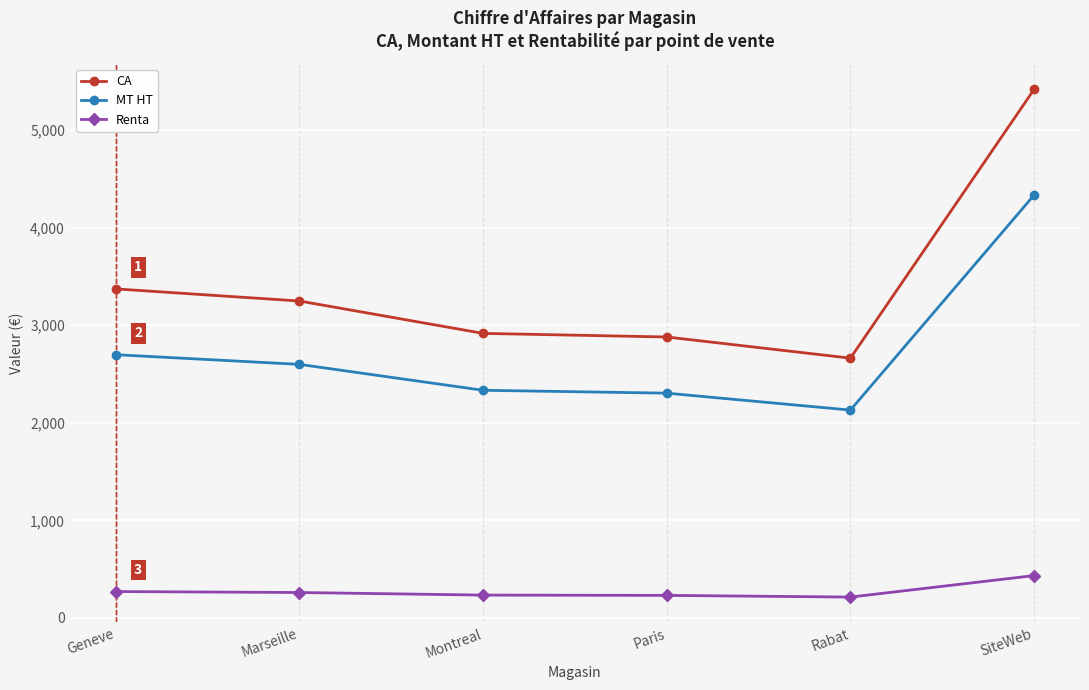

List the series in order of their peak value, highest first.

CA, MT HT, Renta